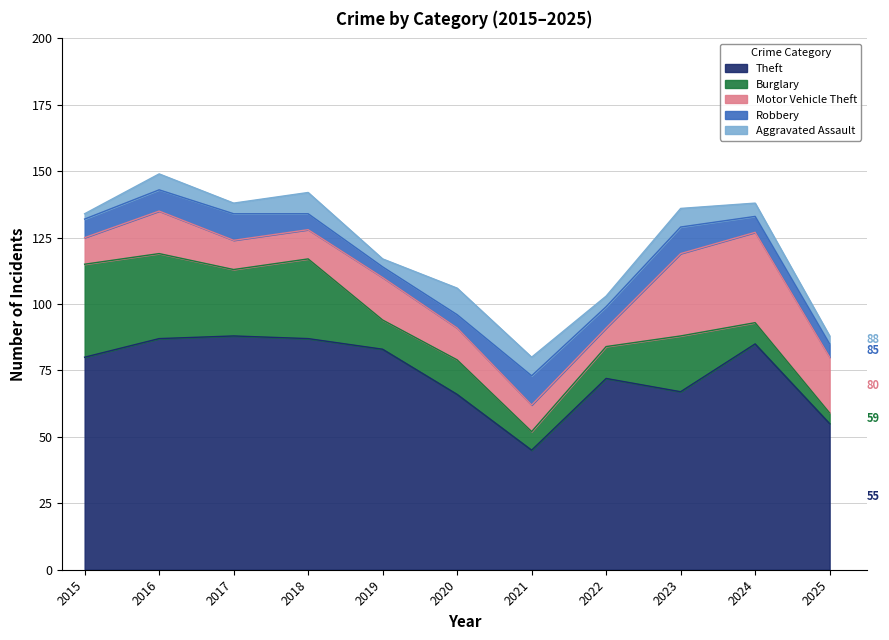

At how many categories does at least one series exceed 52?

10